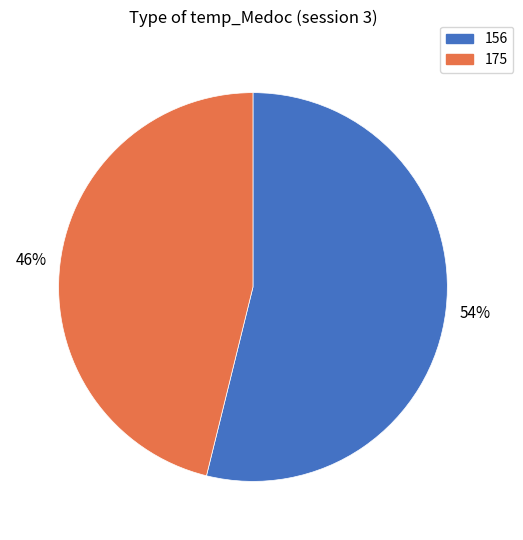

To the nearest percent, what is the average slice percentage?

50%